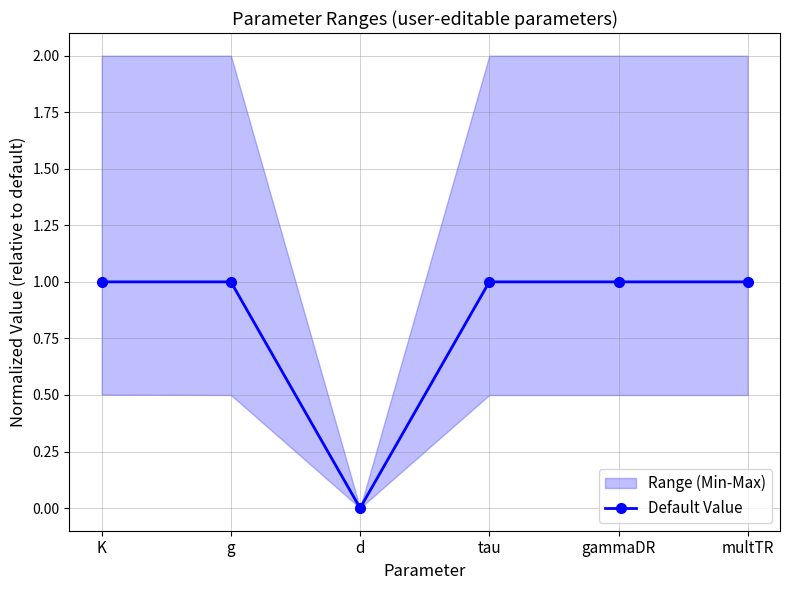

What is the label of the 5th point from the left?

gammaDR